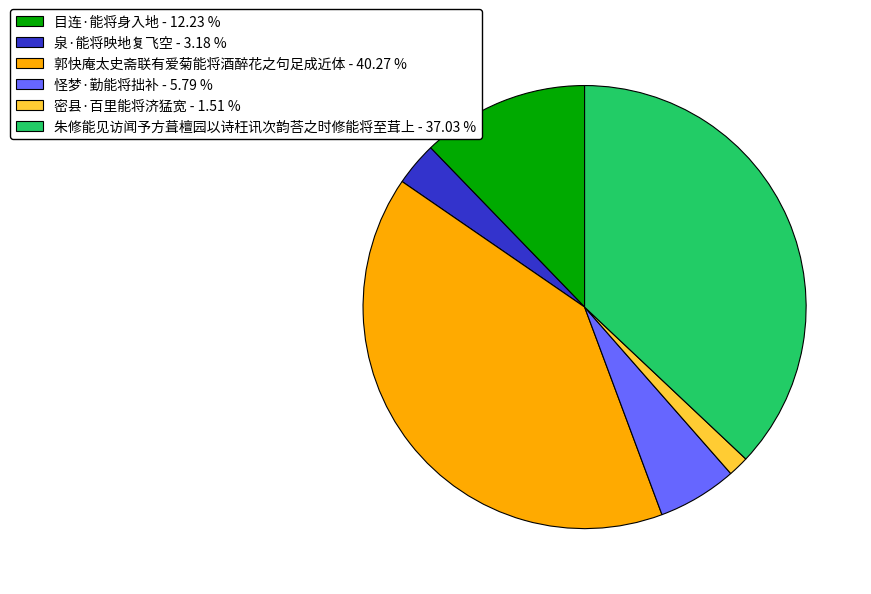

Which slice is the smallest?

密县·百里能将济猛宽